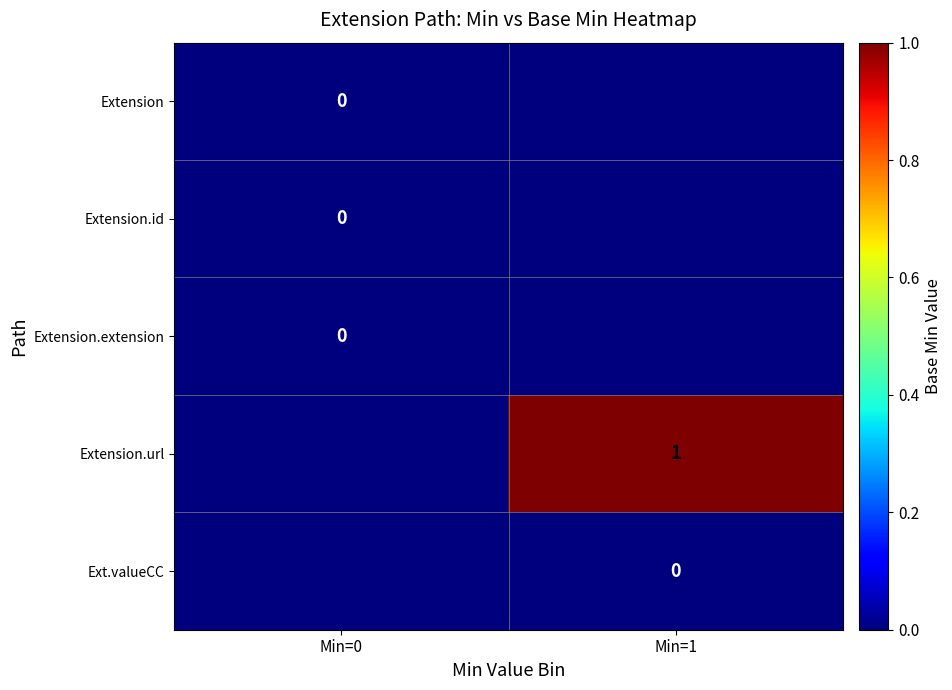

List the series in order of their peak value, lowest first.

Extension, Extension.id, Extension.extension, Ext.valueCC, Extension.url